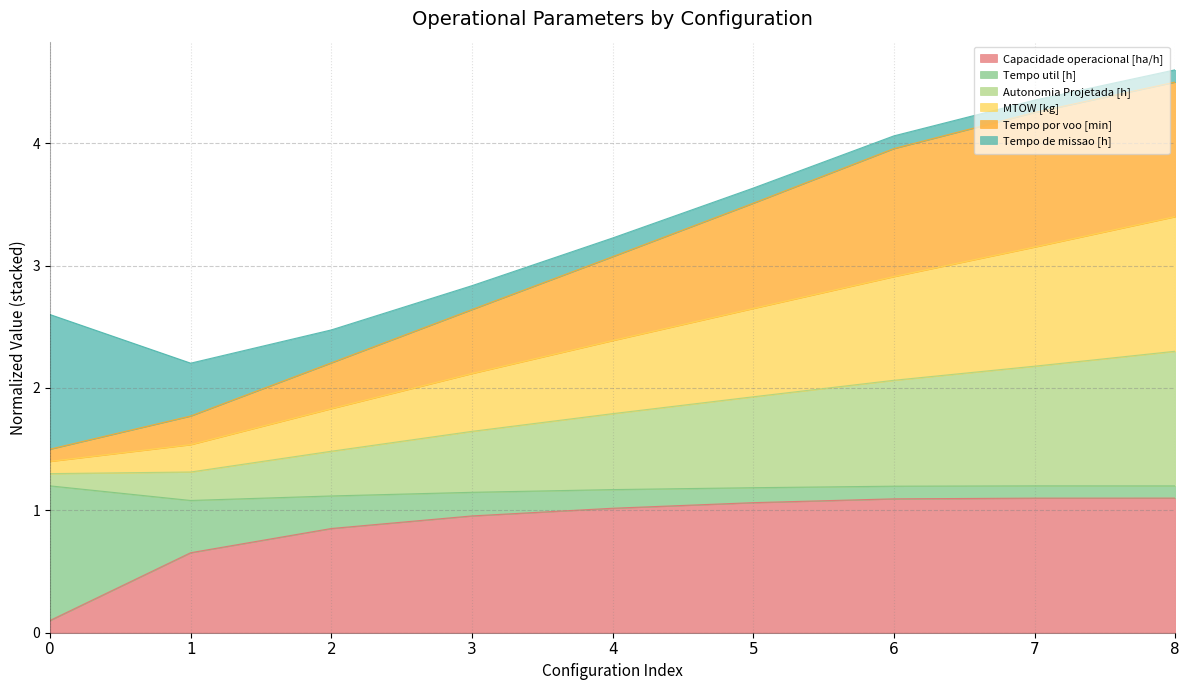

What is the total value across all series at 5?

3.6